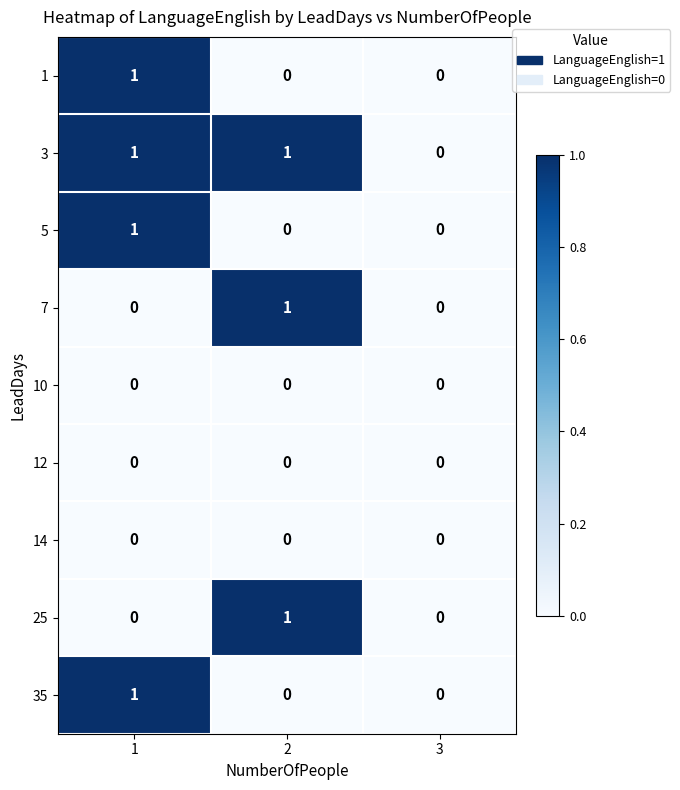

How many 3 values are between 0 and 1?

3